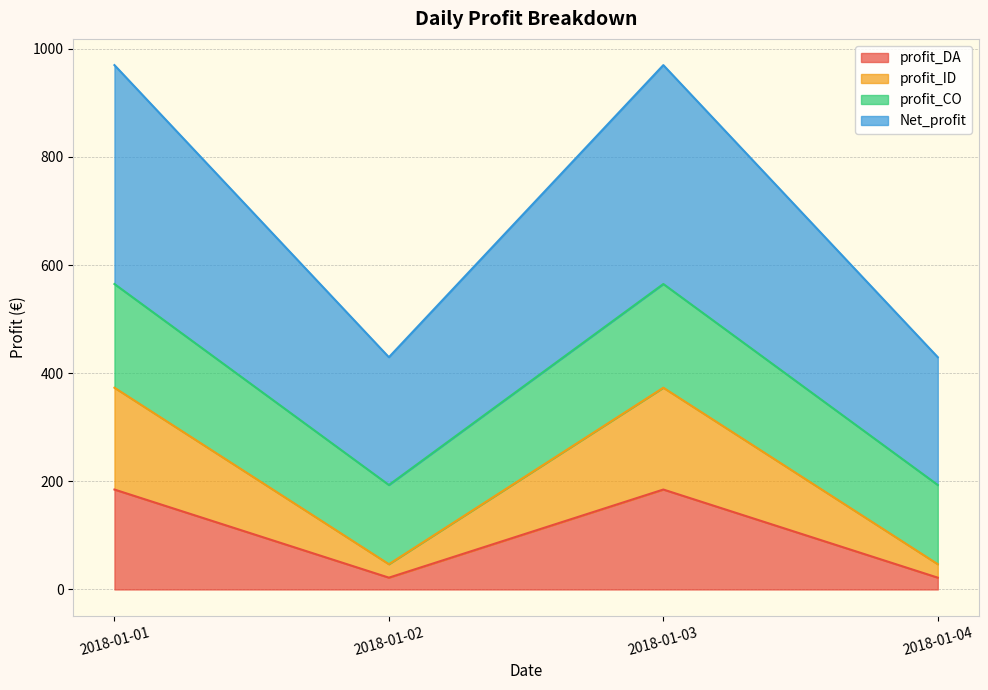

What is the total value across all series at 2018-01-02?

429.6